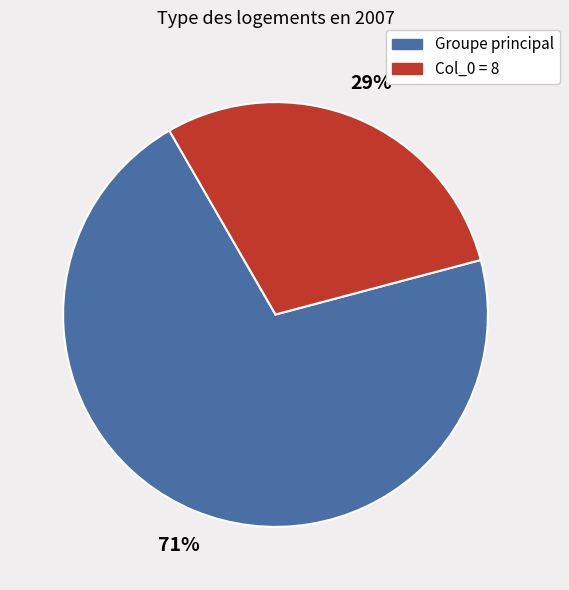

To the nearest percent, what is the average slice percentage?

50%